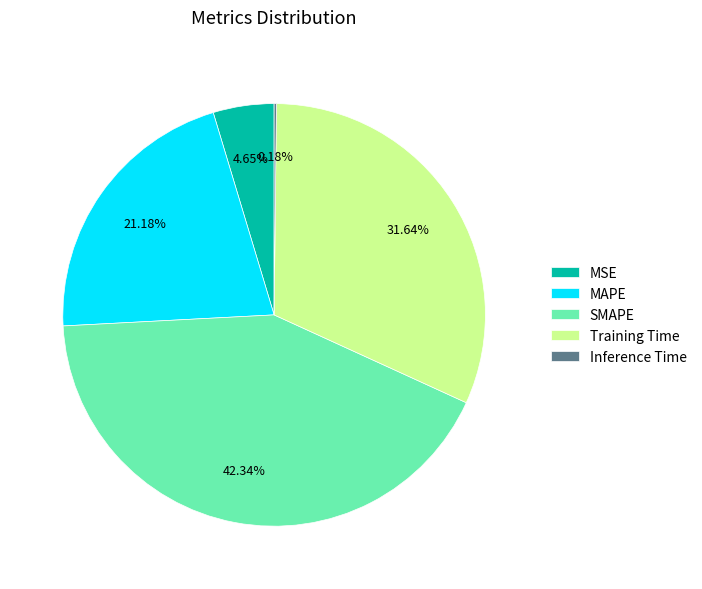

To the nearest percent, what portion does SMAPE represent?

42%